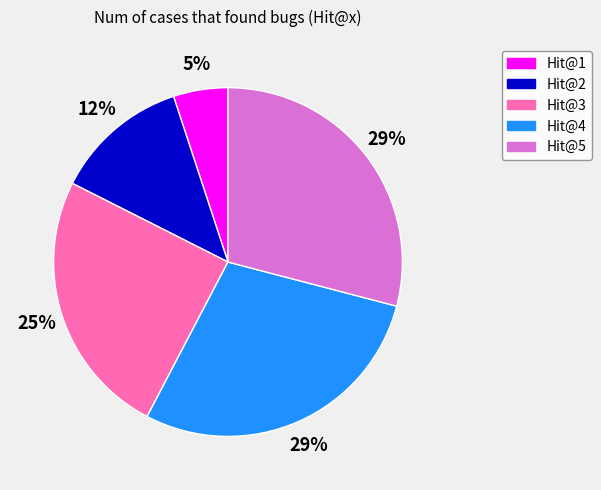

What is the ratio of the value at Hit@2 to the value at Hit@5?

0.4